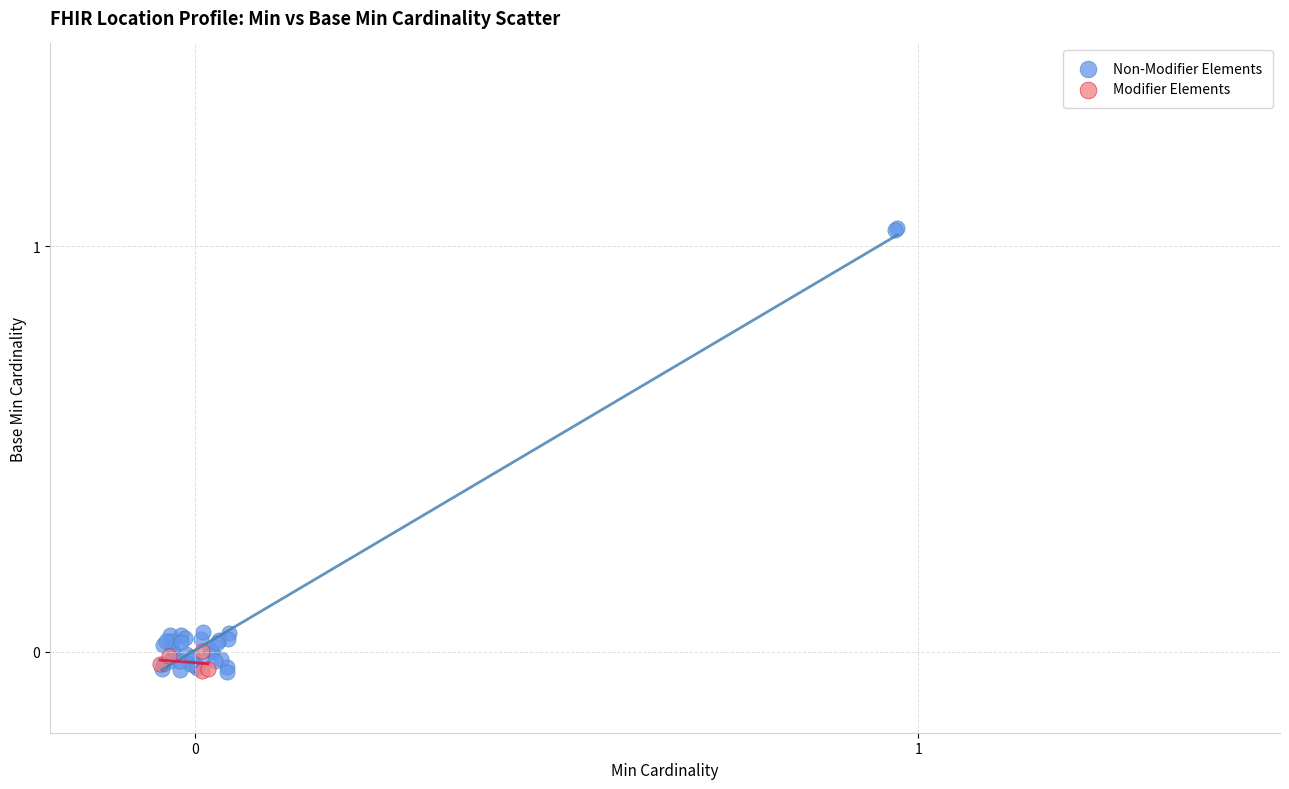

Which series has the widest spread of Y values?

Non-Modifier Elements